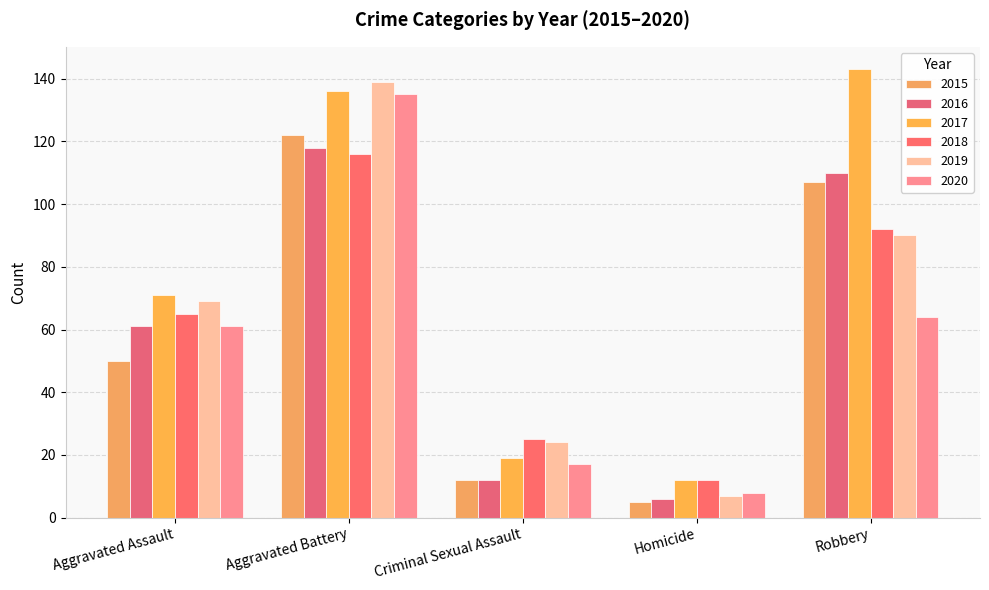

How many data points does each series have?

5